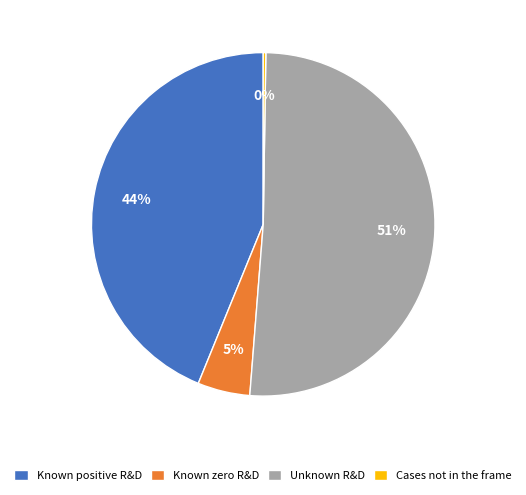

To the nearest percent, what is the average slice percentage?

25%